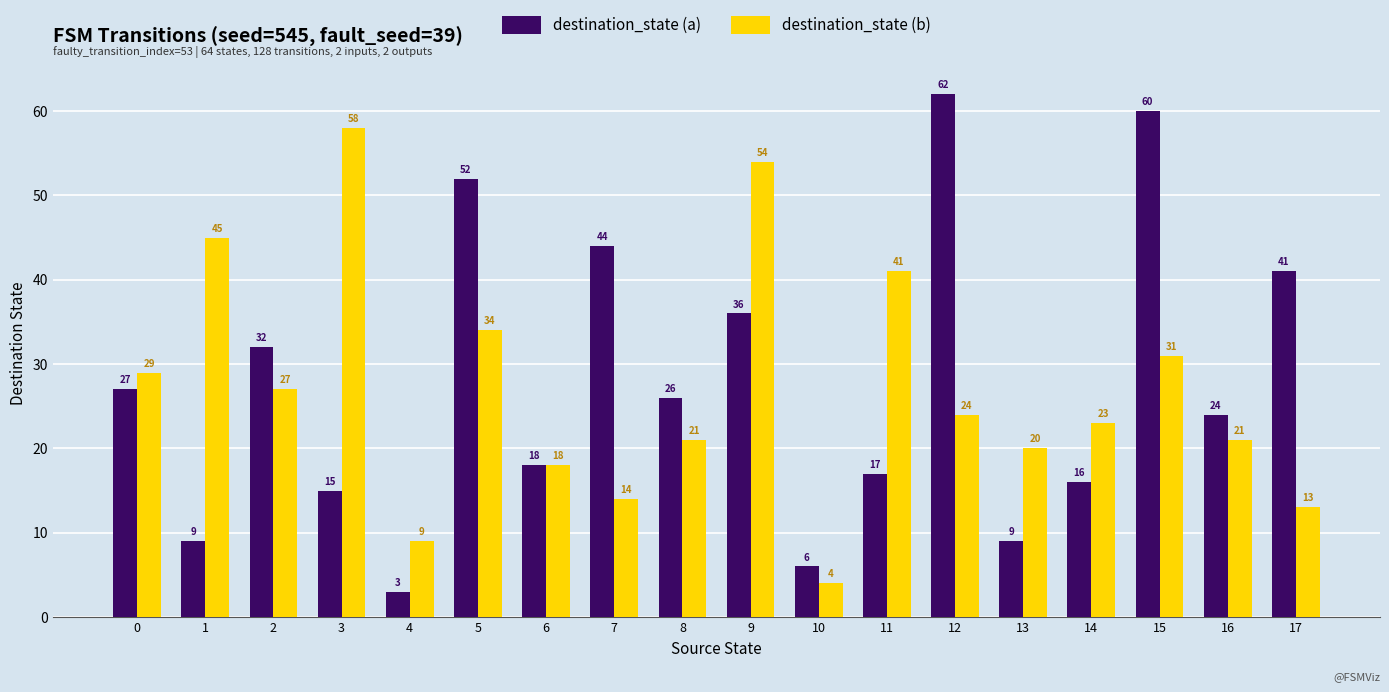

How many bars are there in total?

36